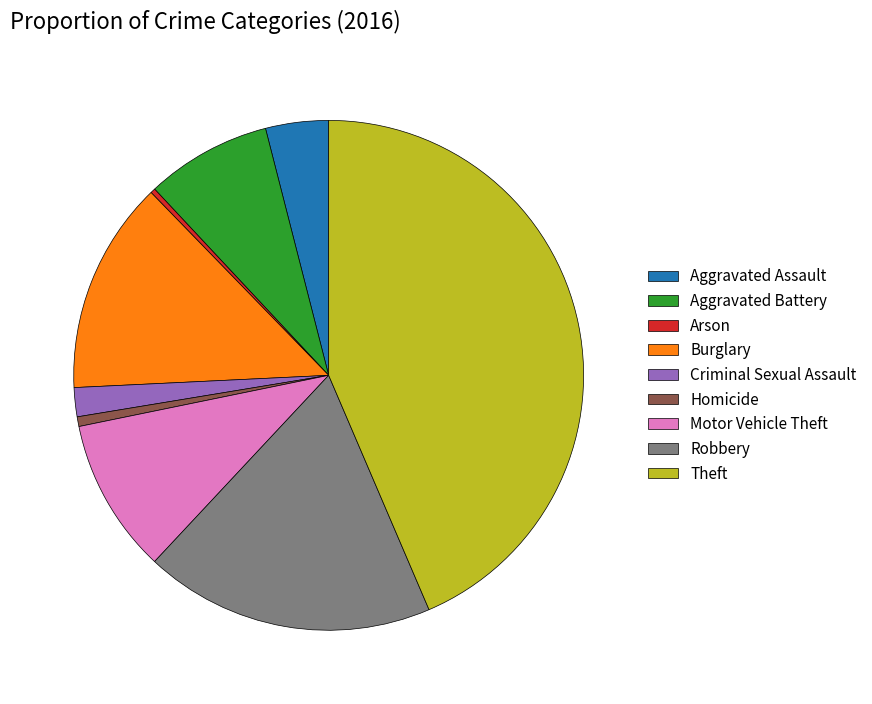

True or false: Motor Vehicle Theft accounts for 10% of the total.

True